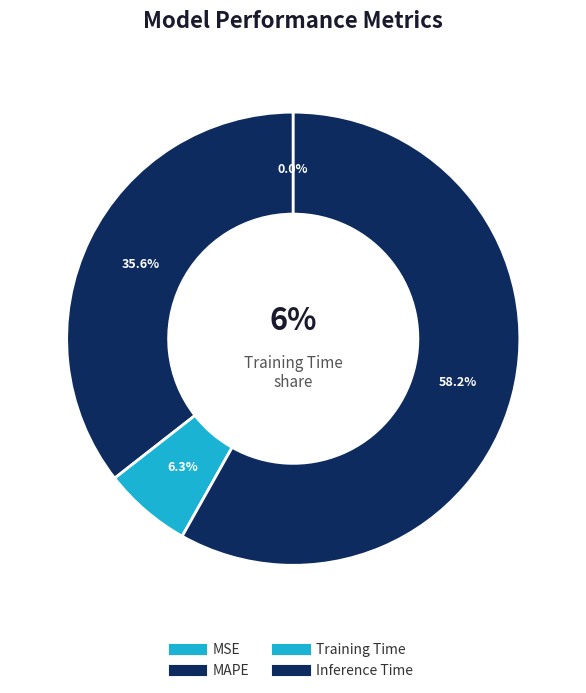

The Training Time slice represents 1% of the pie. True or false?

False